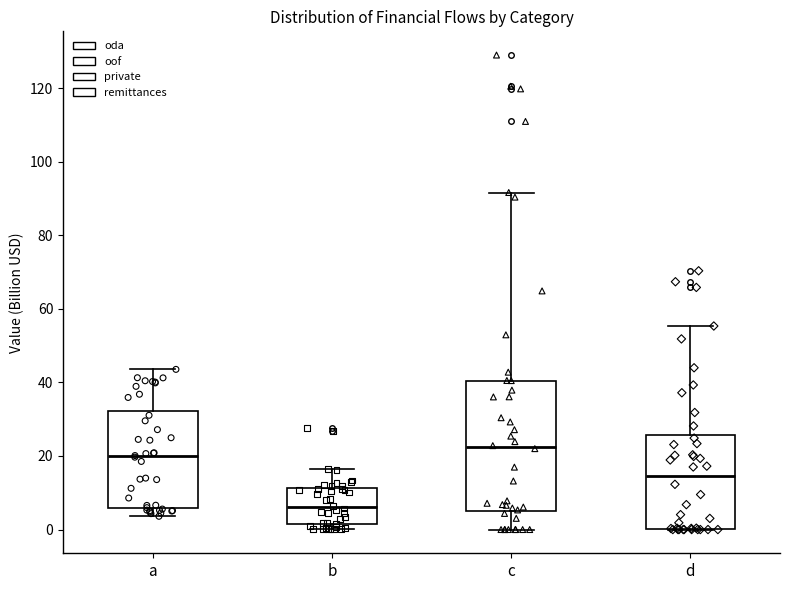

Which box is the tallest, from its lower edge to its upper edge?

c